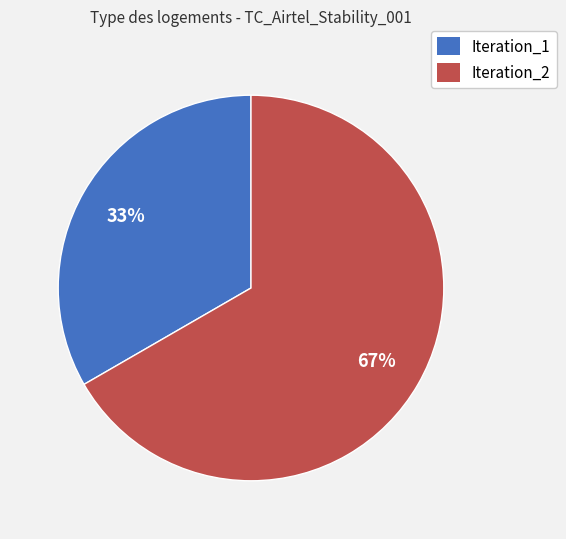

To the nearest percent, what percentage of the pie is Iteration_1?

33%